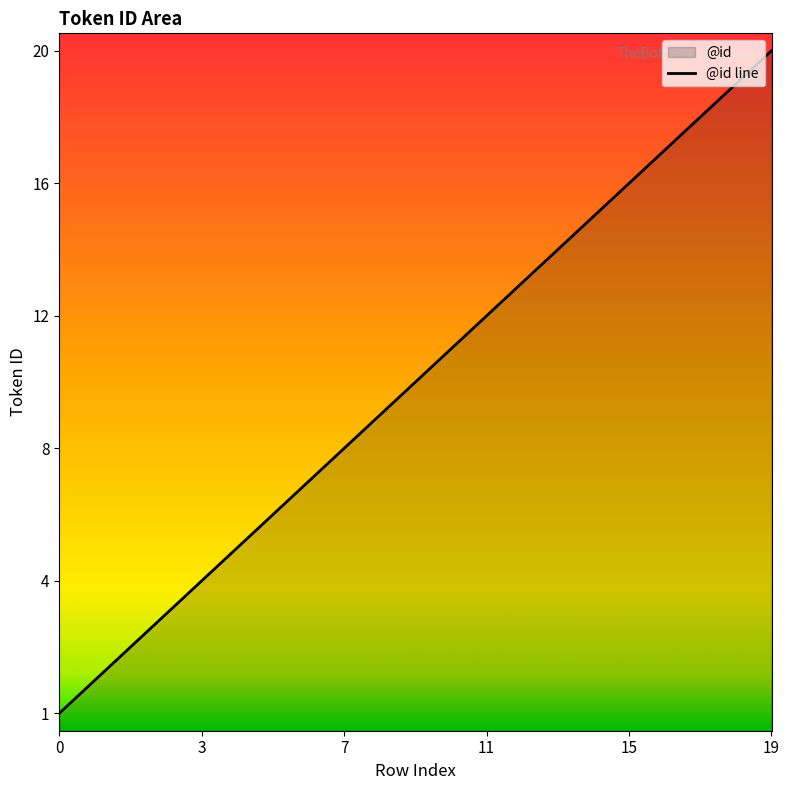

Which label corresponds to the largest value in the chart?

19